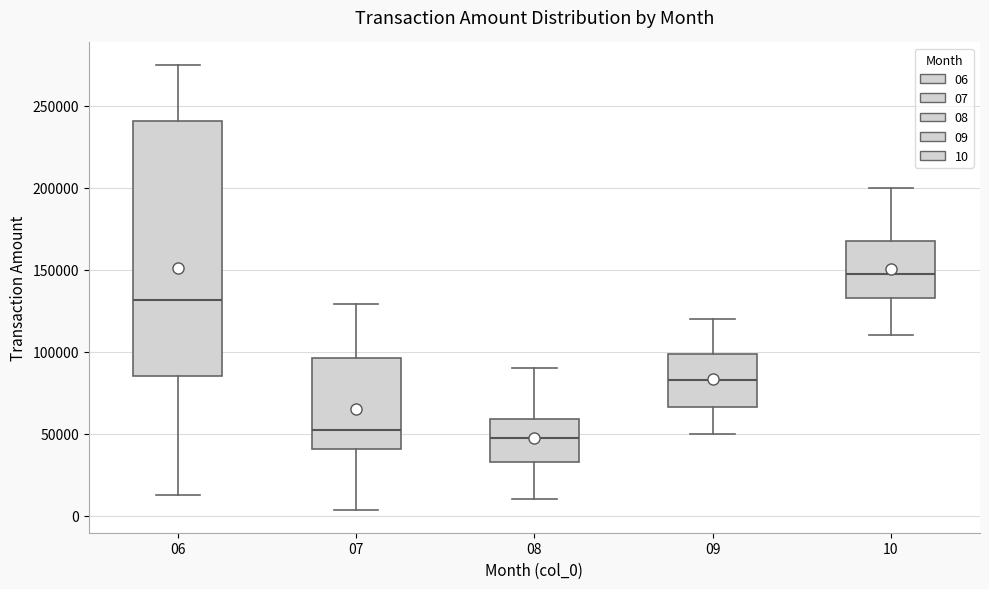

Reading left to right, transcribe this box plot: for each box, give where its median line is, the range the box spans, and where its two whiskers end, as read against the y-axis. The values are not printed on the chart, so give them approximately, as read against the axis.

06: median 130000, box 85000 to 240000, whiskers 15000 to 275000
07: median 50000, box 40000 to 95000, whiskers 5000 to 130000
08: median 50000, box 35000 to 60000, whiskers 10000 to 90000
09: median 85000, box 65000 to 100000, whiskers 50000 to 120000
10: median 150000, box 135000 to 170000, whiskers 110000 to 200000